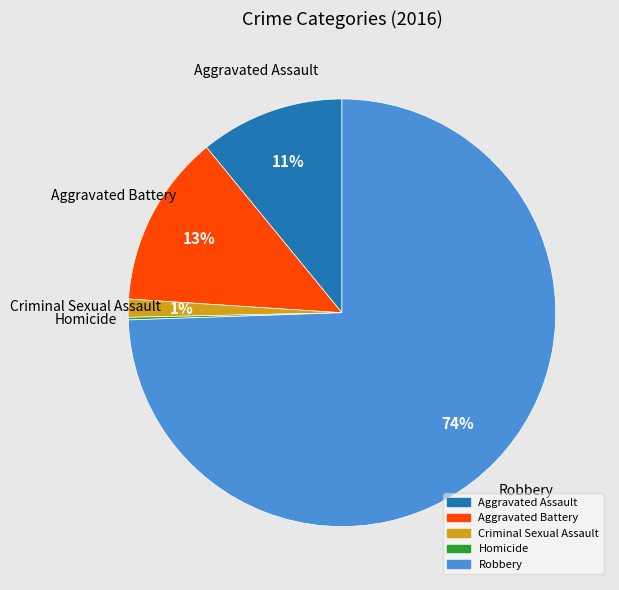

What percentage is the Aggravated Battery slice, to the nearest percent?

13%